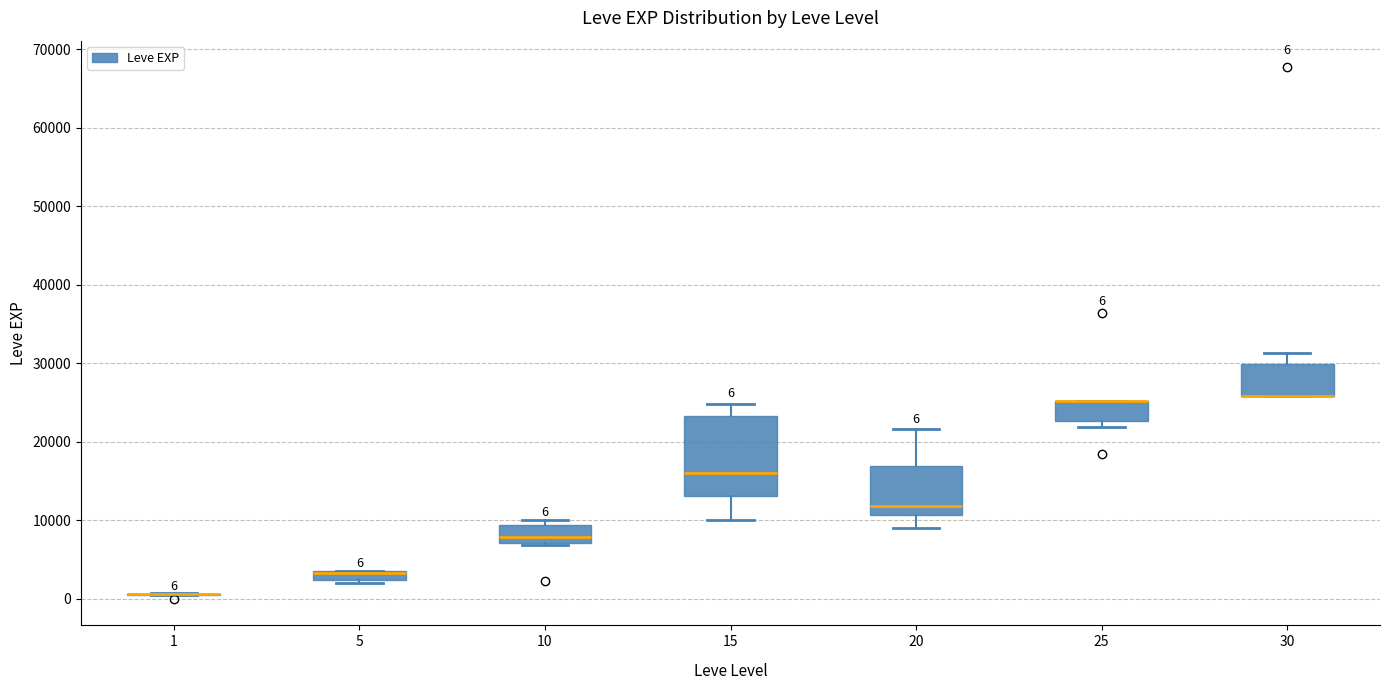

Which box is the tallest, from its lower edge to its upper edge?

15